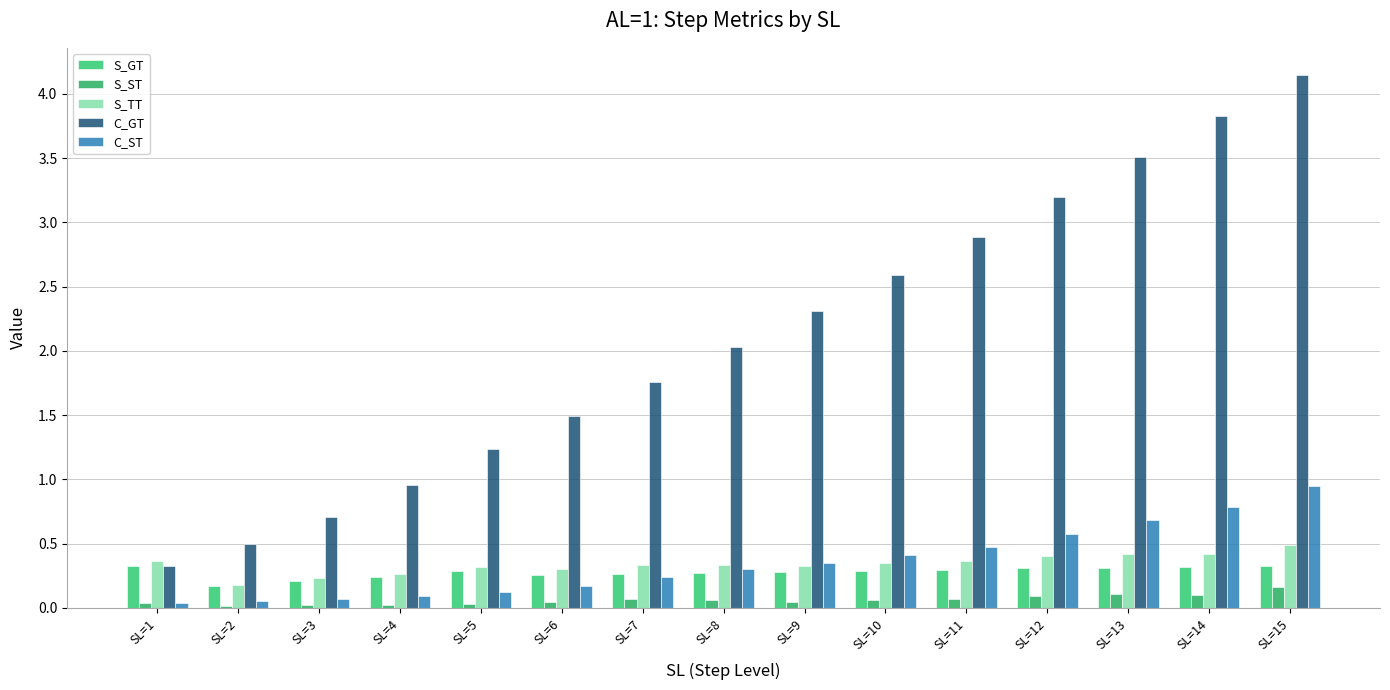

List the labels in order of S_GT value, smallest first.

SL=2, SL=3, SL=4, SL=6, SL=7, SL=8, SL=9, SL=10, SL=5, SL=11, SL=13, SL=12, SL=14, SL=15, SL=1